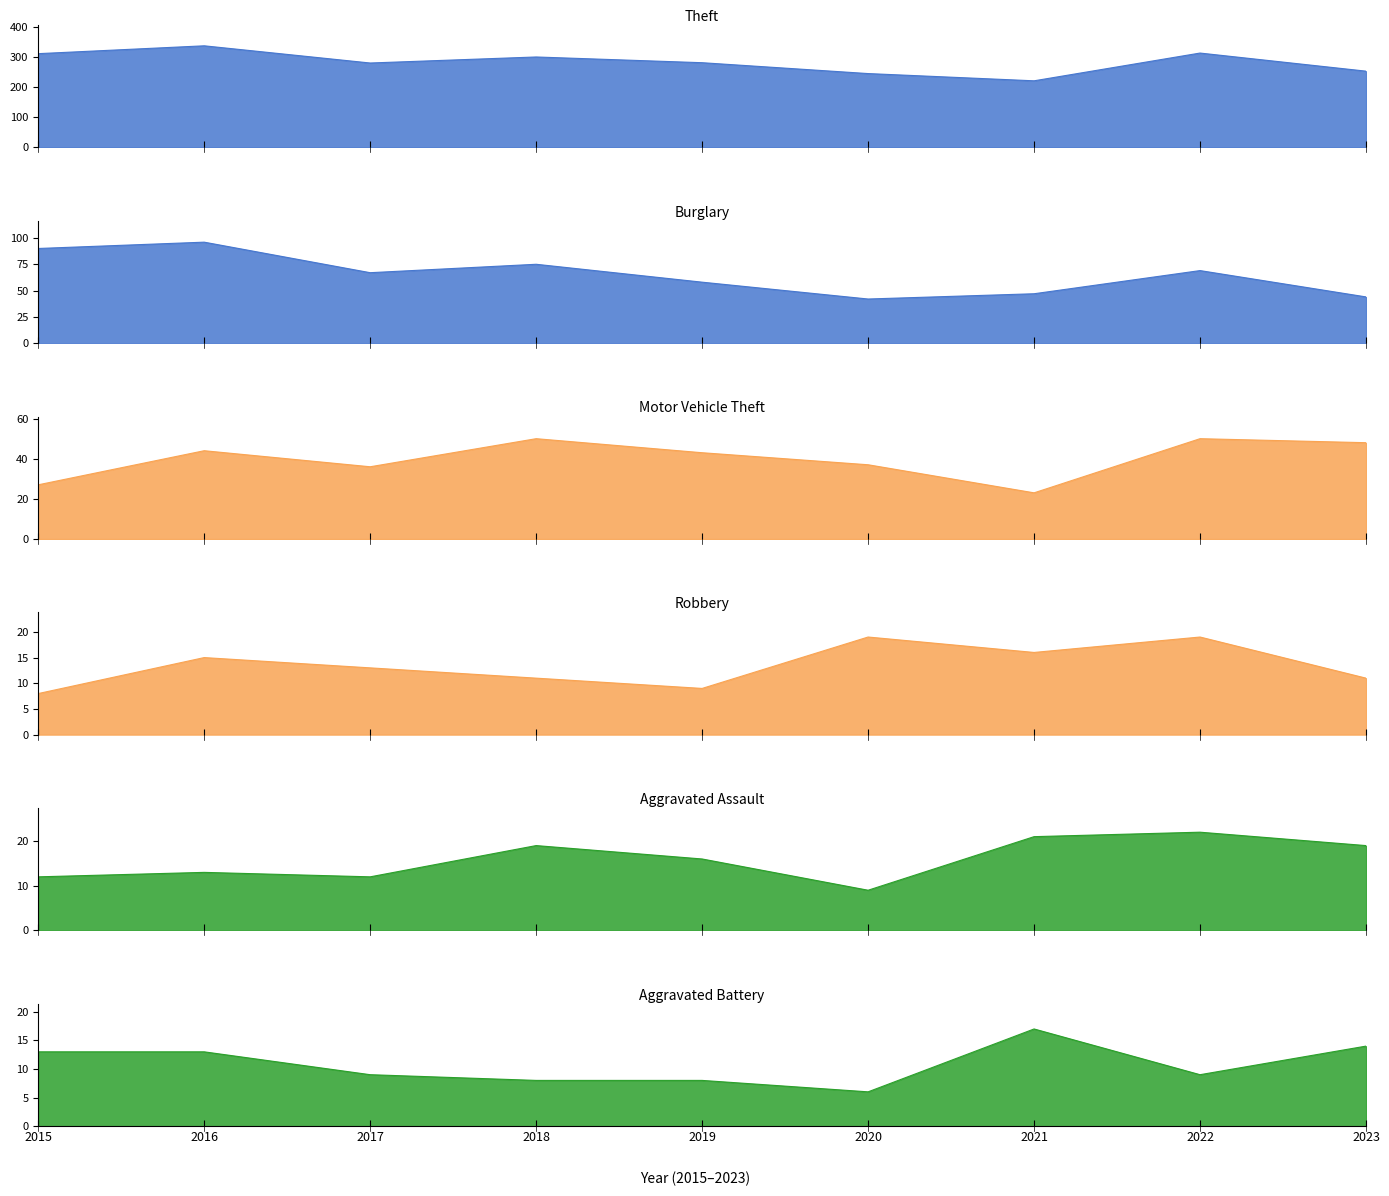

True or false: Aggravated Battery and Aggravated Assault cross at least once.

False